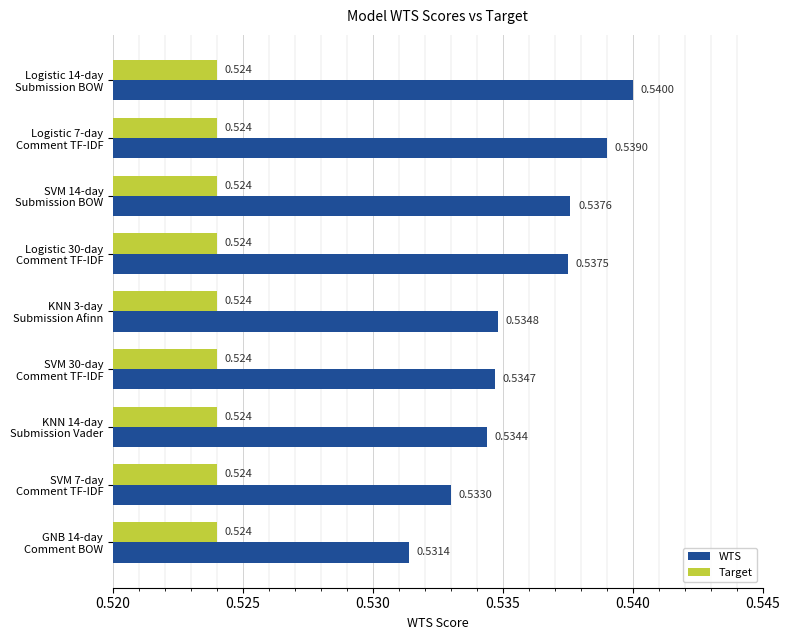

List the series in order of their overall mean, lowest first.

Target, WTS